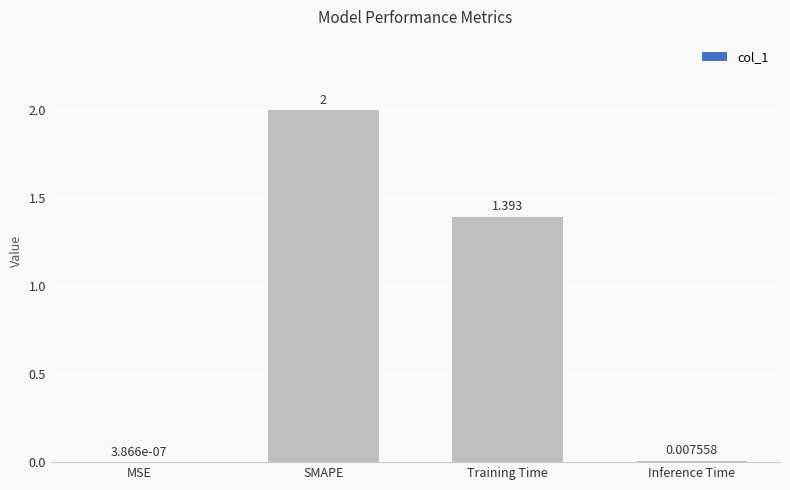

At which label is the value closest to 1?

Training Time